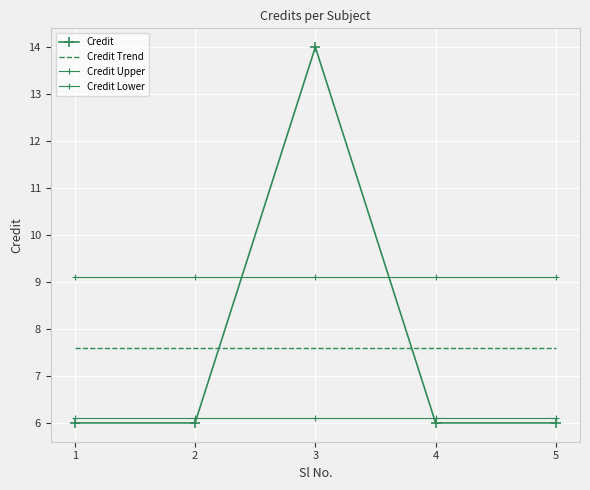

Reading left to right, extract all data points from this chart.

Credit: 1=6.0	2=6.0	3=14.0	4=6.0	5=6.0
Credit Trend: 1=7.6	2=7.6	3=7.6	4=7.6	5=7.6
Credit Upper: 1=9.1	2=9.1	3=9.1	4=9.1	5=9.1
Credit Lower: 1=6.1	2=6.1	3=6.1	4=6.1	5=6.1